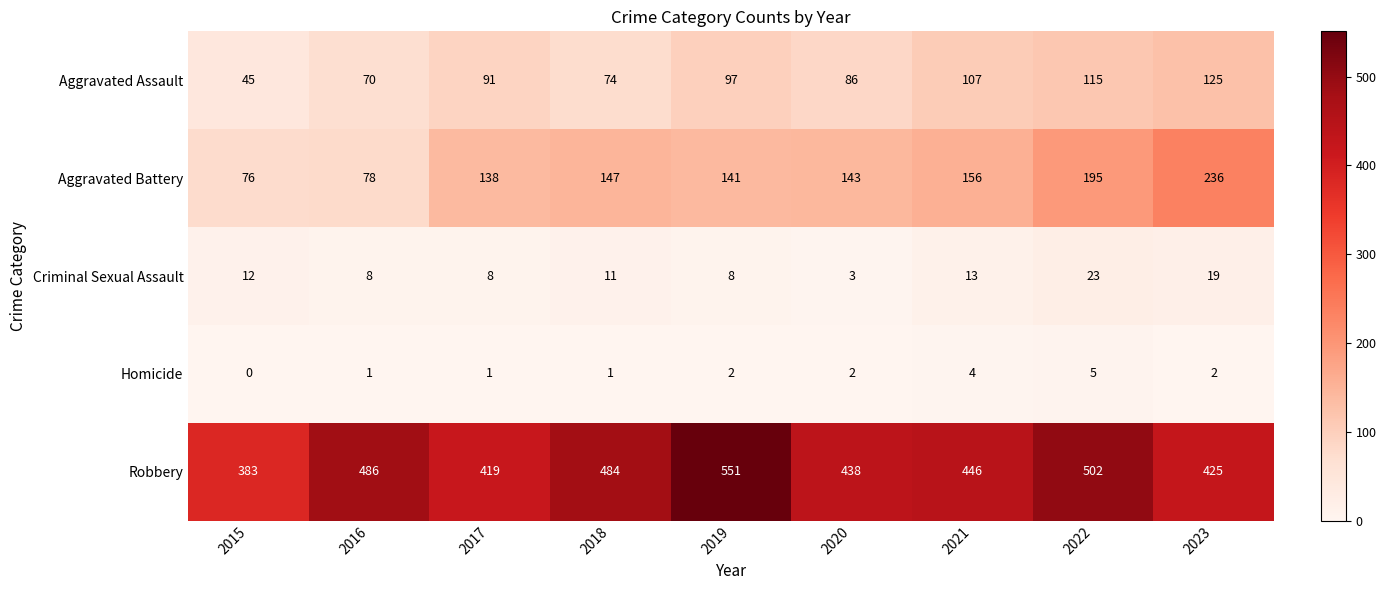

Which series has the largest range (max minus min)?

Robbery